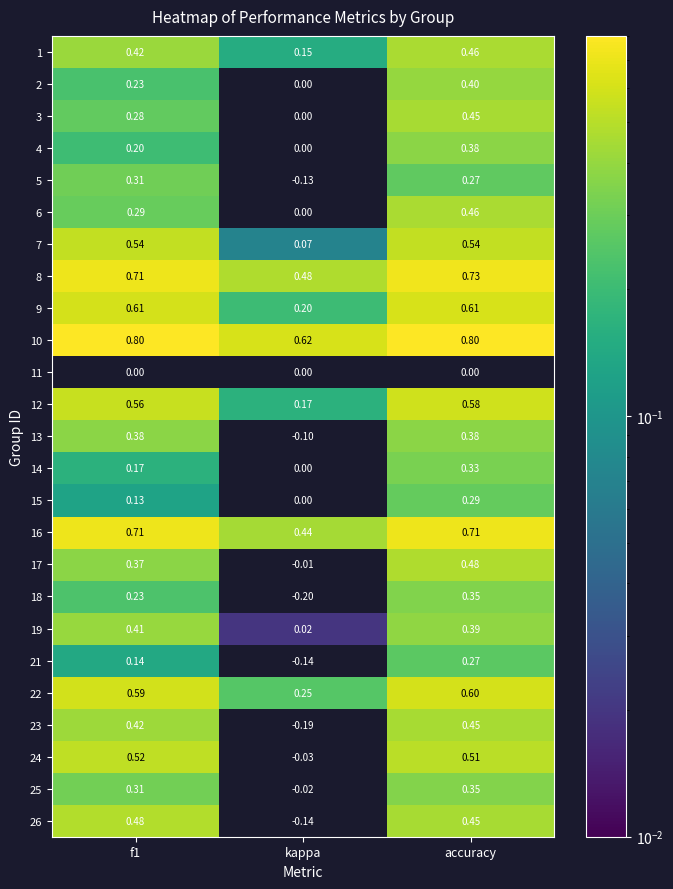

At which label does 2 reach its peak?

accuracy